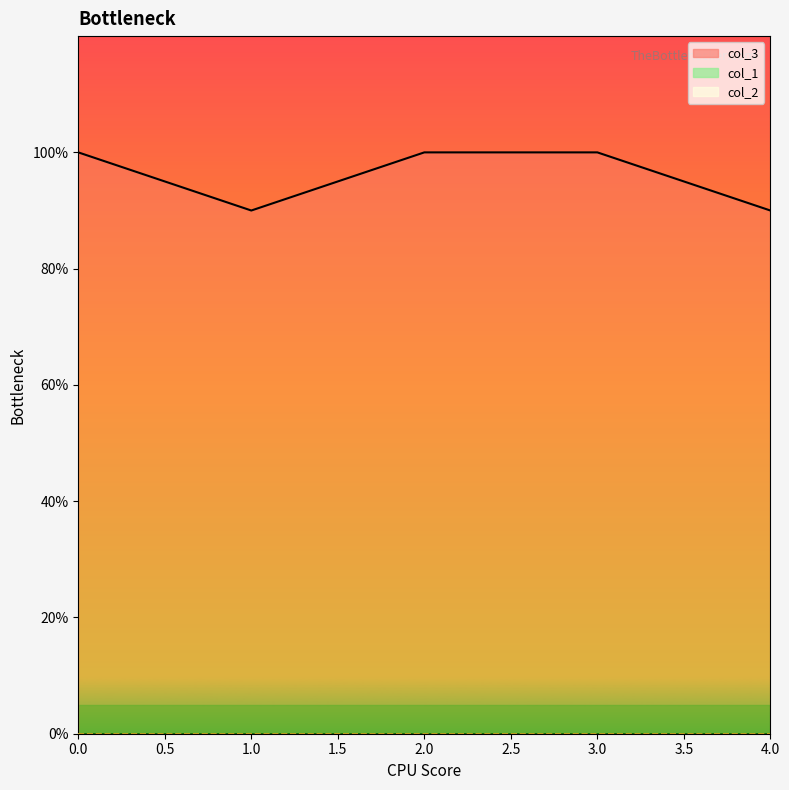

List the series in order of their peak value, highest first.

col_3_line, col_1_line, col_2_line